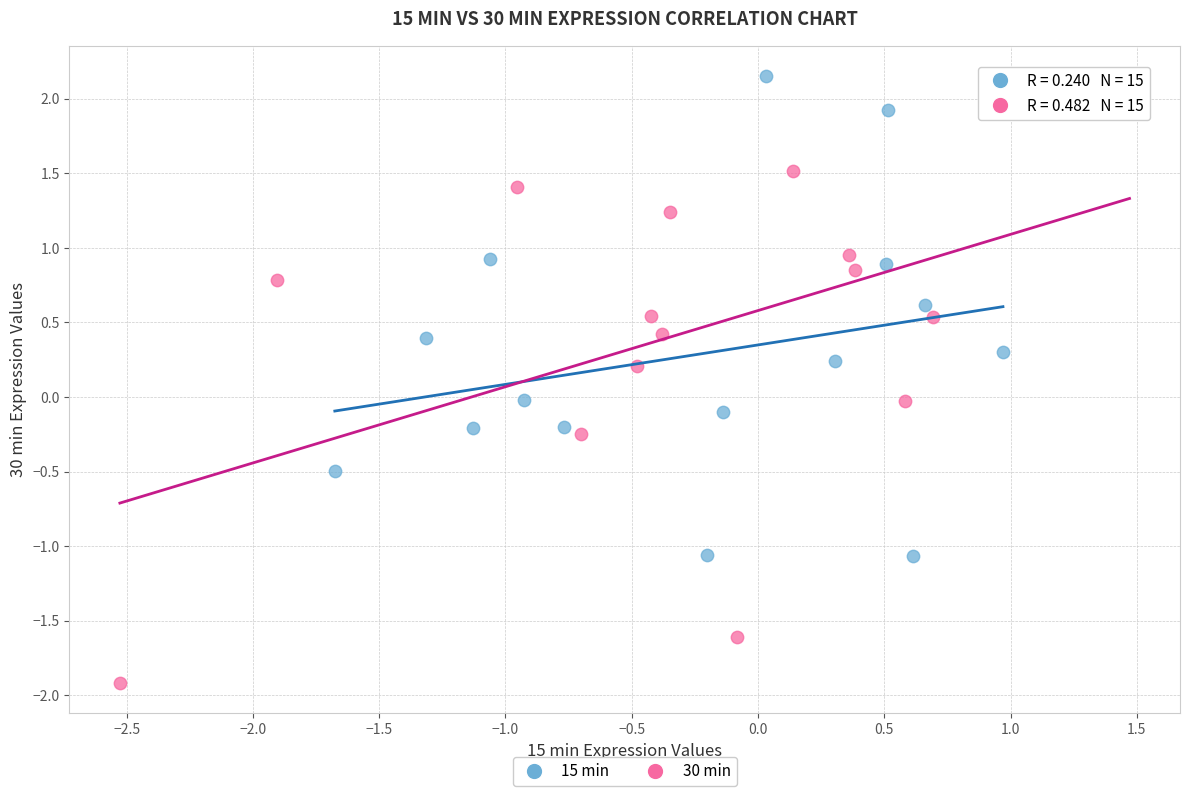

Which series reaches the maximum Y coordinate?

15 min